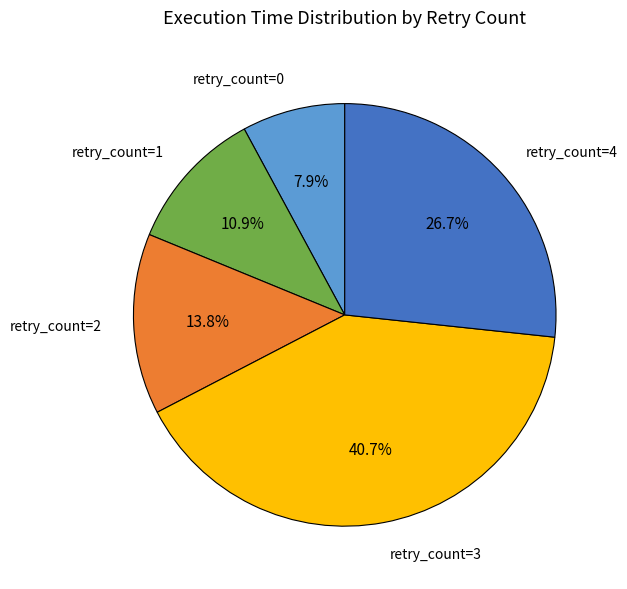

What percentage do retry_count=3 and retry_count=1 together represent?

51.6%